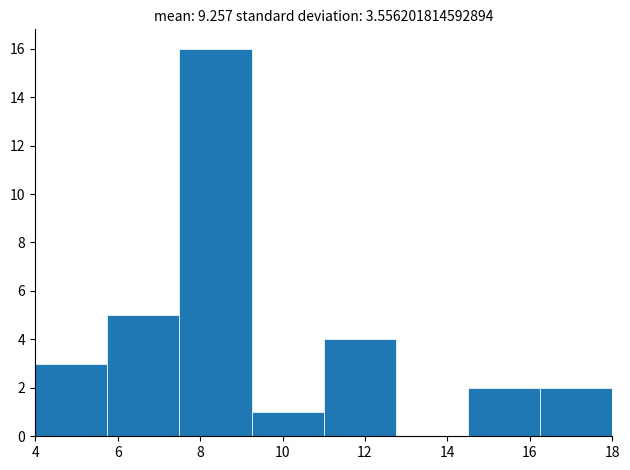

Reading left to right, list every bar in this chart as the range it spans on the x-axis followed by its height. Neither the bar edges nor the heights are printed on the chart, so give them approximately, as read against the axes.

4.00 to 5.75: 3
5.75 to 7.50: 5
7.50 to 9.25: 16
9.25 to 11.00: 1
11.00 to 12.75: 4
12.75 to 14.50: 0
14.50 to 16.25: 2
16.25 to 18.00: 2